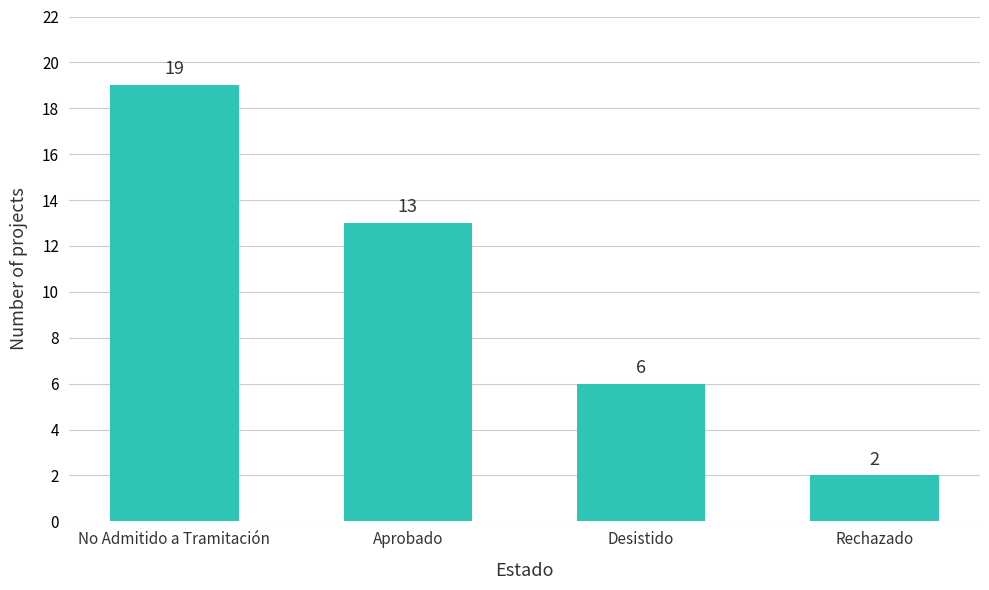

The chart shows a value of 4 at Aprobado. True or false?

False